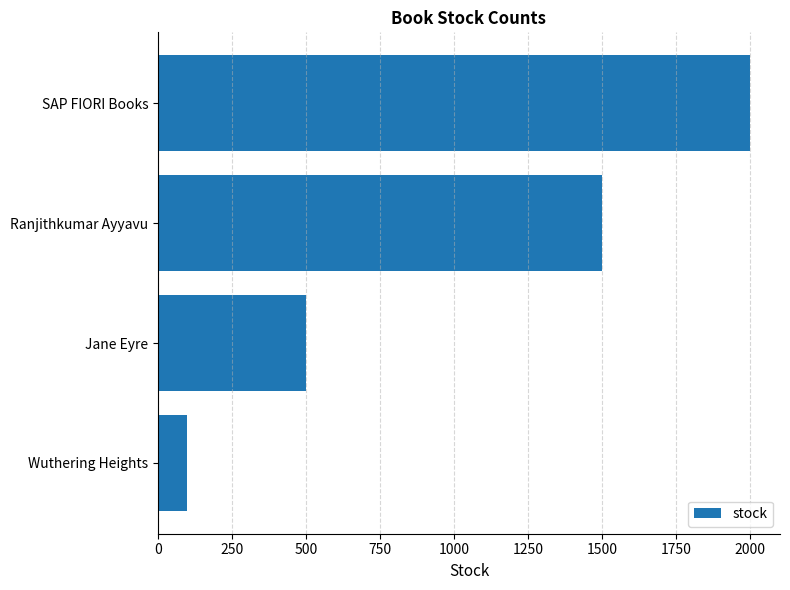

Rank the categories by value from lowest to highest.

Wuthering Heights, Jane Eyre, Ranjithkumar Ayyavu, SAP FIORI Books